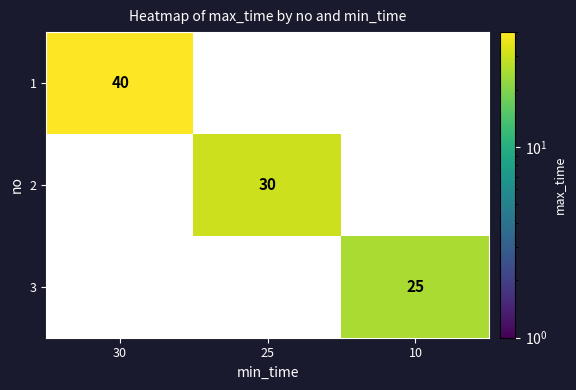

Is it true that 3 equals 25 at 10?

True